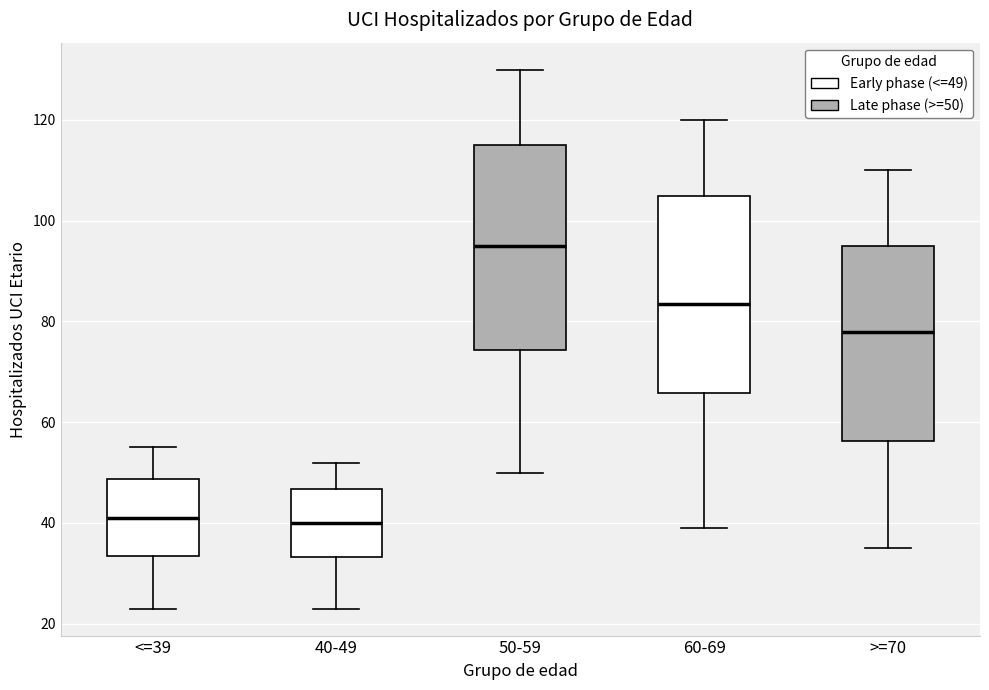

Where is the upper edge of the box for 60-69 on the y-axis? The values are not printed on the chart, so give them approximately, as read against the axis.

106